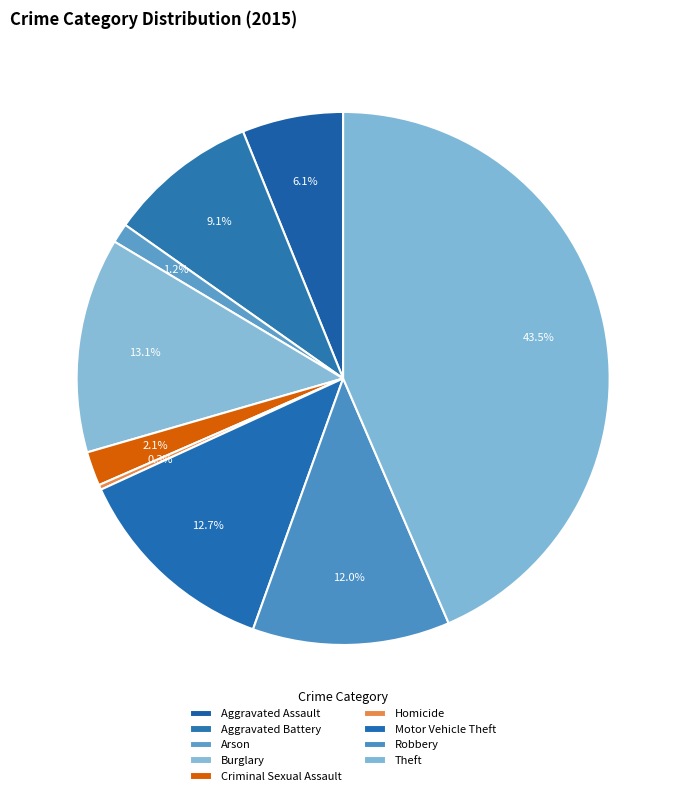

How many segments does this pie chart have?

9